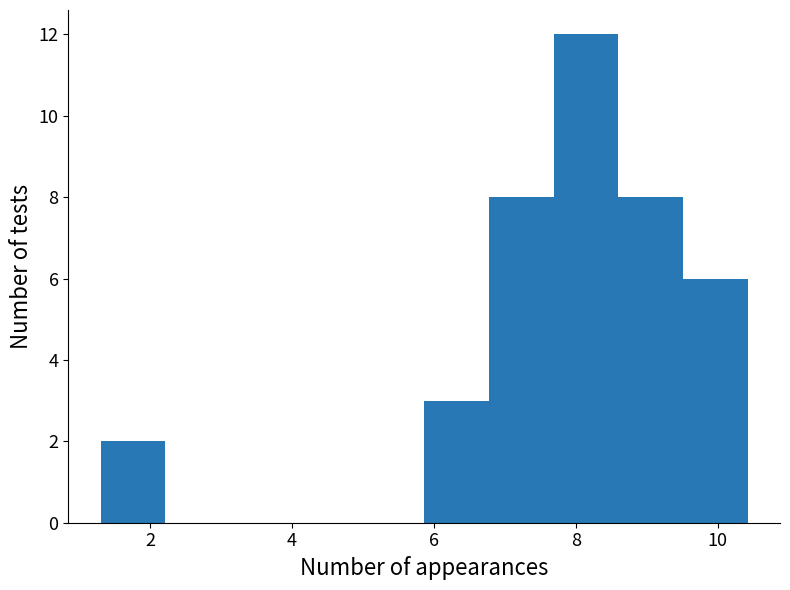

Reading left to right, list every bar in this chart as the range it spans on the x-axis followed by its height. Neither the bar edges nor the heights are printed on the chart, so give them approximately, as read against the axes.

1.4 to 2.2: 2
2.2 to 3.2: 0
3.2 to 4.0: 0
4.0 to 5.0: 0
5.0 to 5.8: 0
5.8 to 6.8: 3
6.8 to 7.6: 8
7.6 to 8.6: 12
8.6 to 9.6: 8
9.6 to 10.4: 6